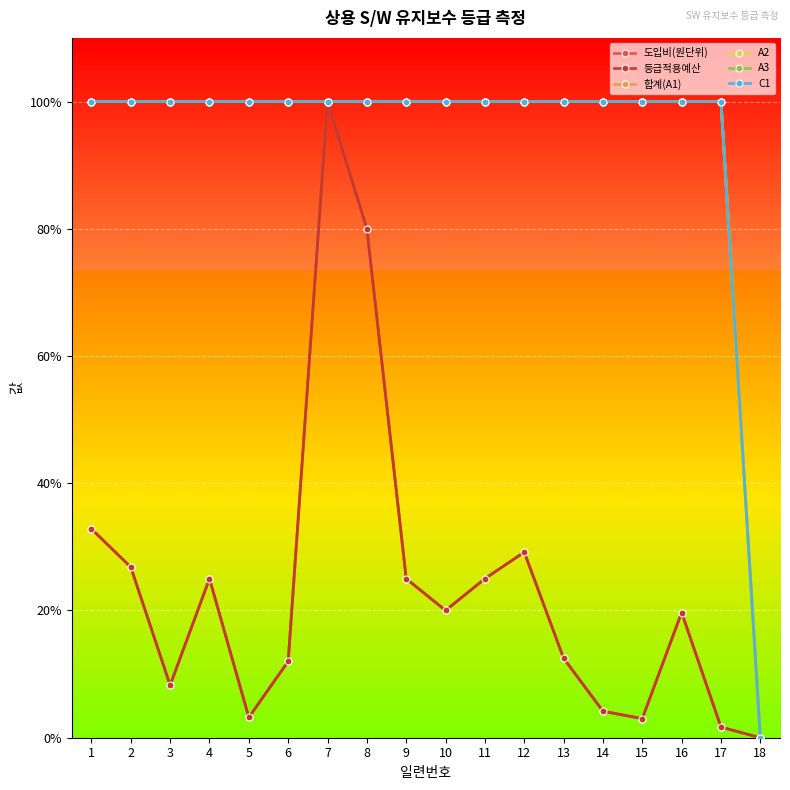

List the labels in order of 합계(A1) value, largest first.

1, 2, 3, 4, 5, 6, 7, 8, 9, 10, 11, 12, 13, 14, 15, 16, 17, 18